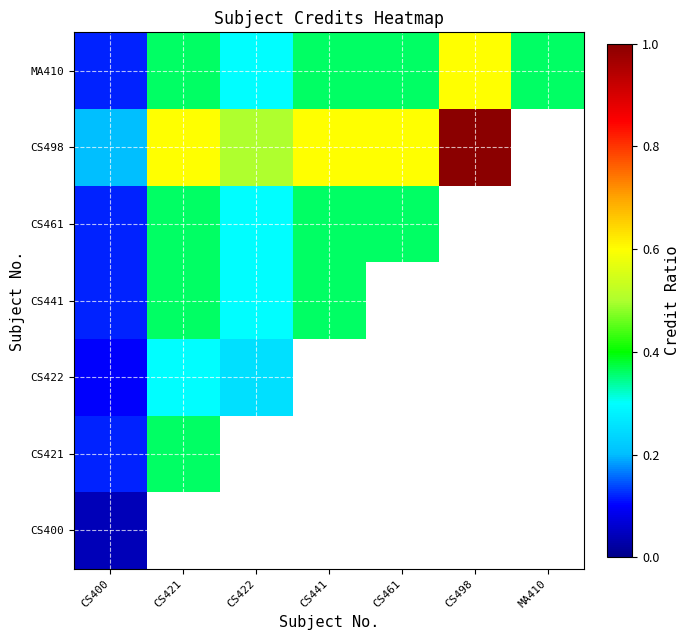

How many values in CS422 are above zero?

3